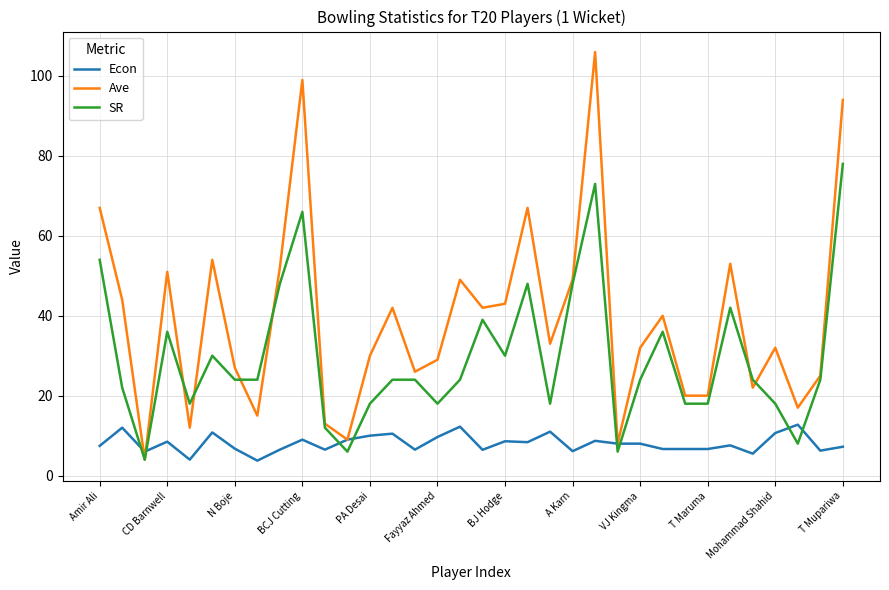

Which series has the largest total across all categories?

Ave